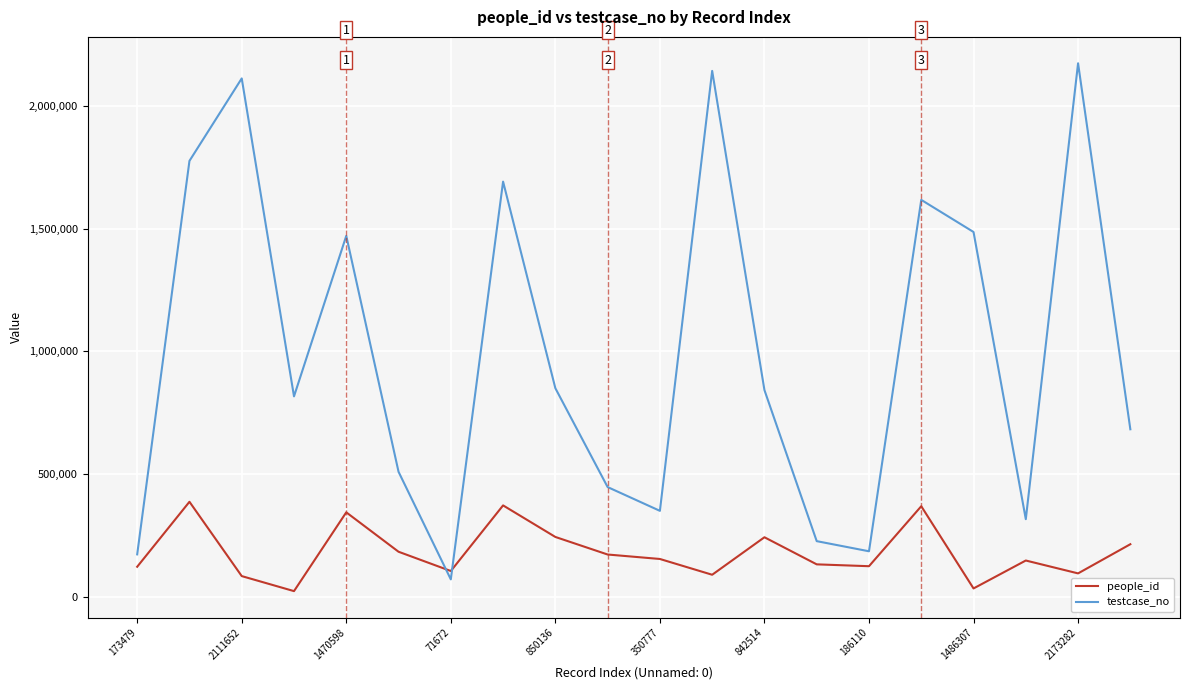

What is the lowest value of the people_id series?

23850